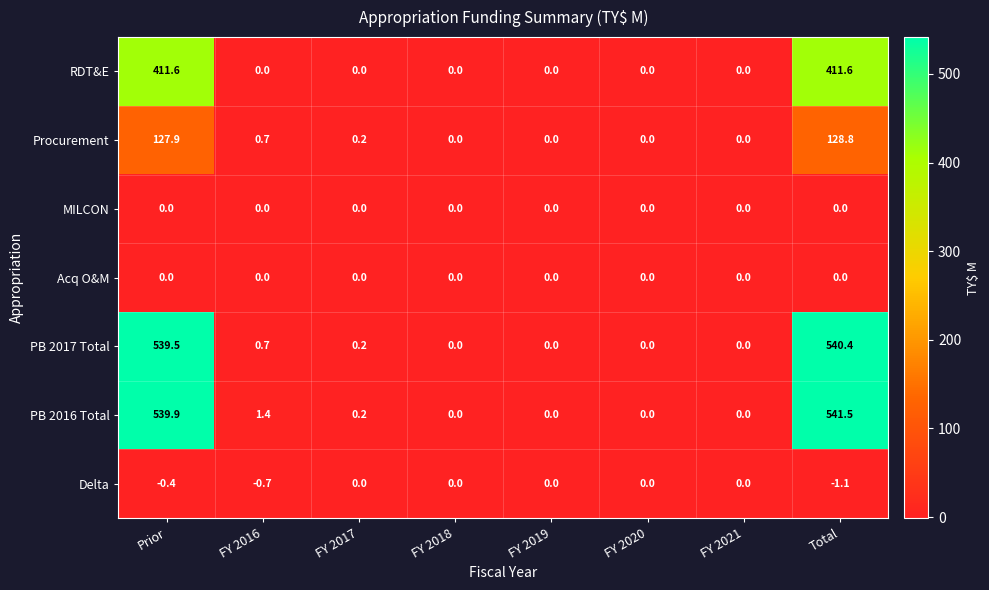

What is the greatest value displayed?

541.5